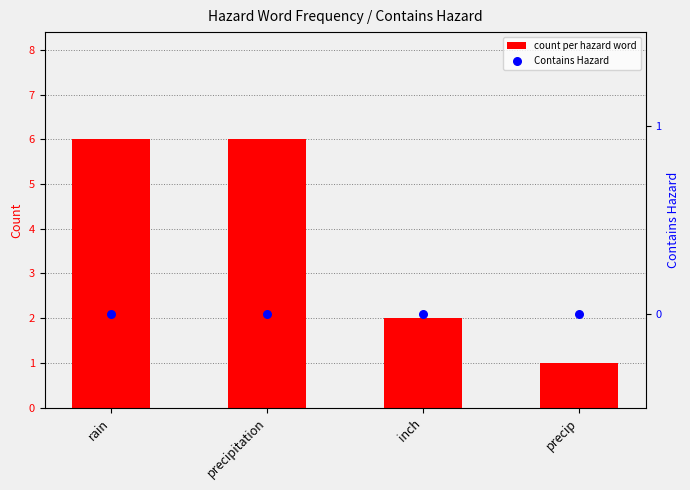

Which series reaches the maximum Y coordinate?

count per hazard word